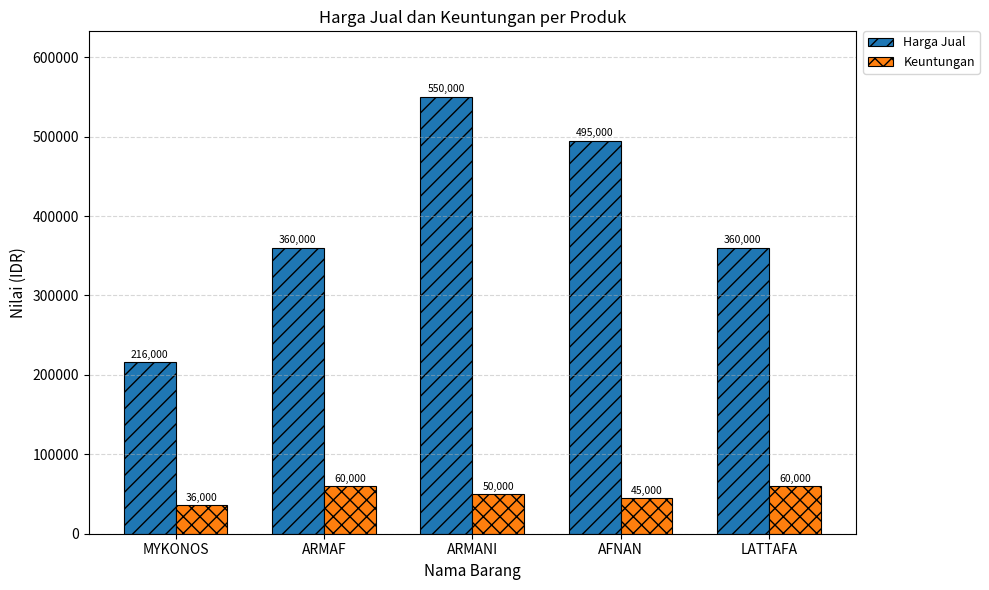

Reading left to right, what are all the values shown in this chart?

Harga Jual: MYKONOS=216000	ARMAF=360000	ARMANI=550000	AFNAN=495000	LATTAFA=360000
Keuntungan: MYKONOS=36000	ARMAF=60000	ARMANI=50000	AFNAN=45000	LATTAFA=60000